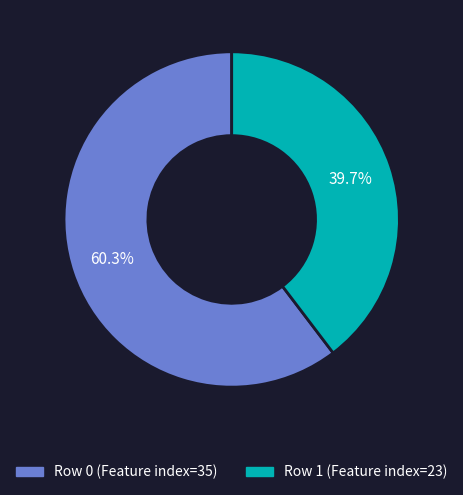

Is there any slice that represents more than half of the pie?

Yes